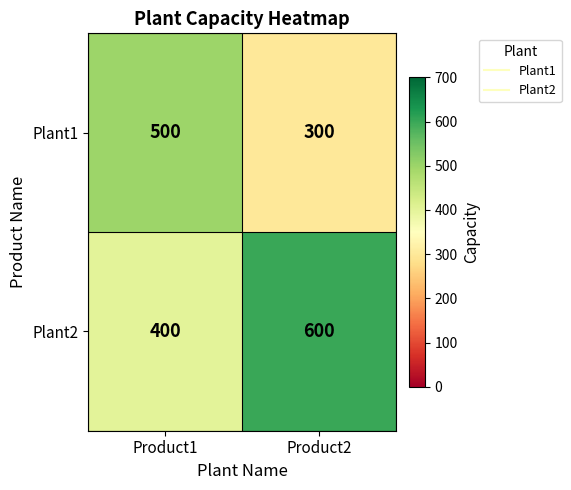

What is the difference between the Plant2 values at Product1 and Product2?

200